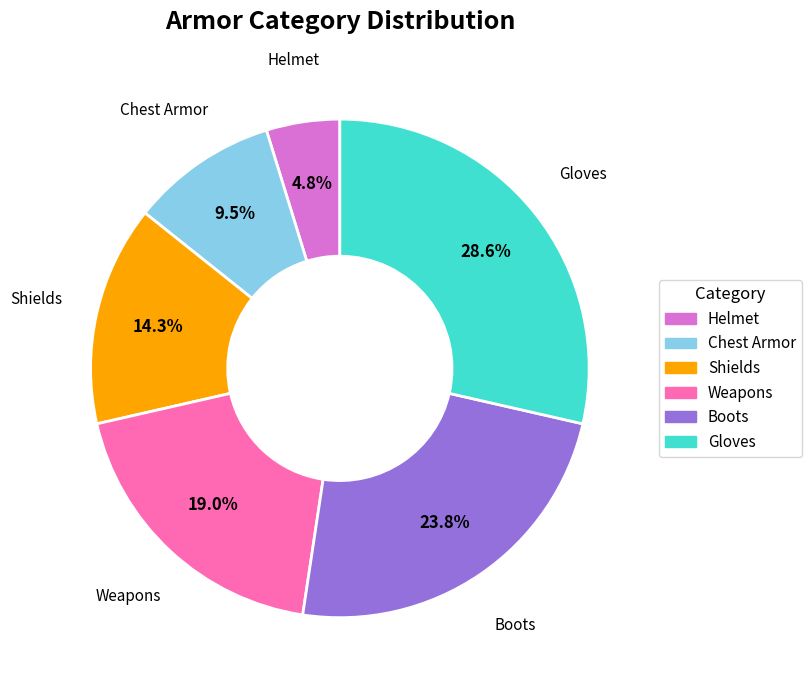

To the nearest percent, what is the difference between the largest and smallest slice percentages?

24%